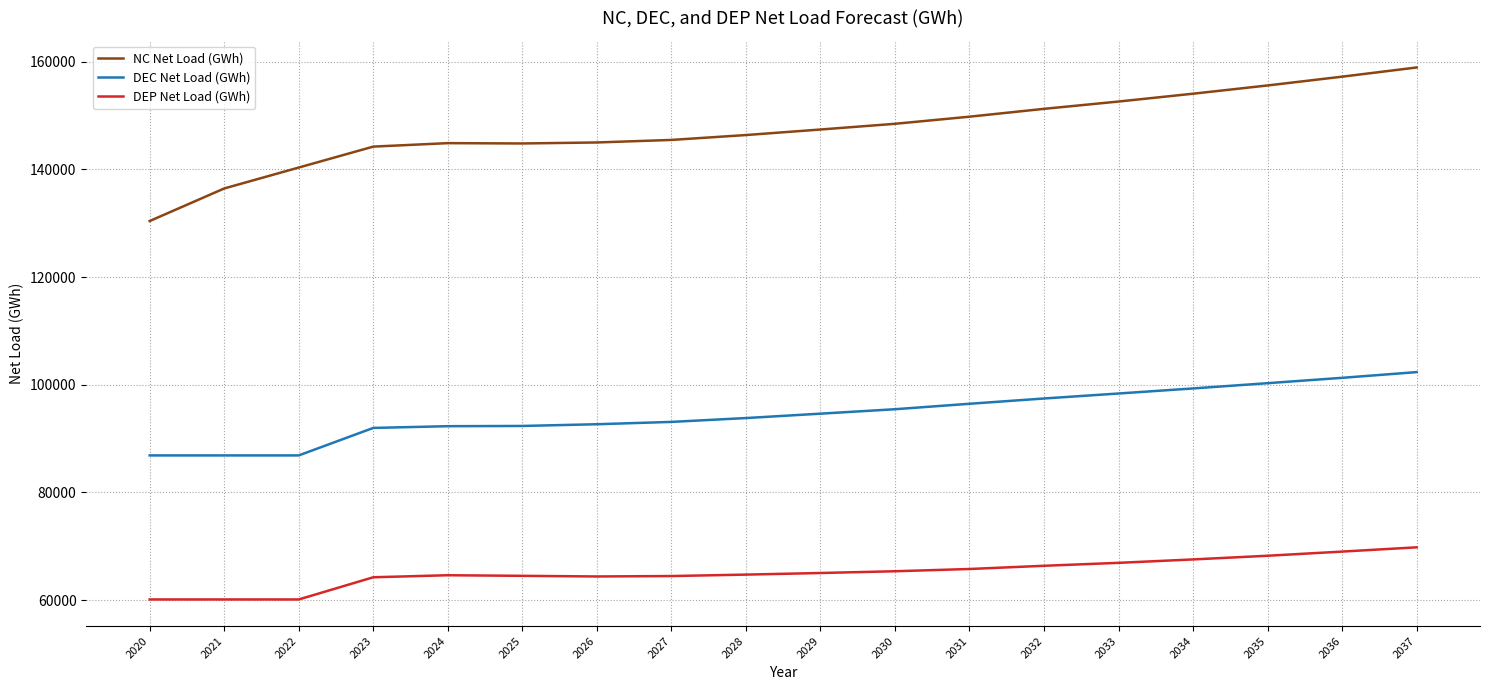

True or false: DEP Net Load (GWh) and NC Net Load (GWh) cross at least once.

False